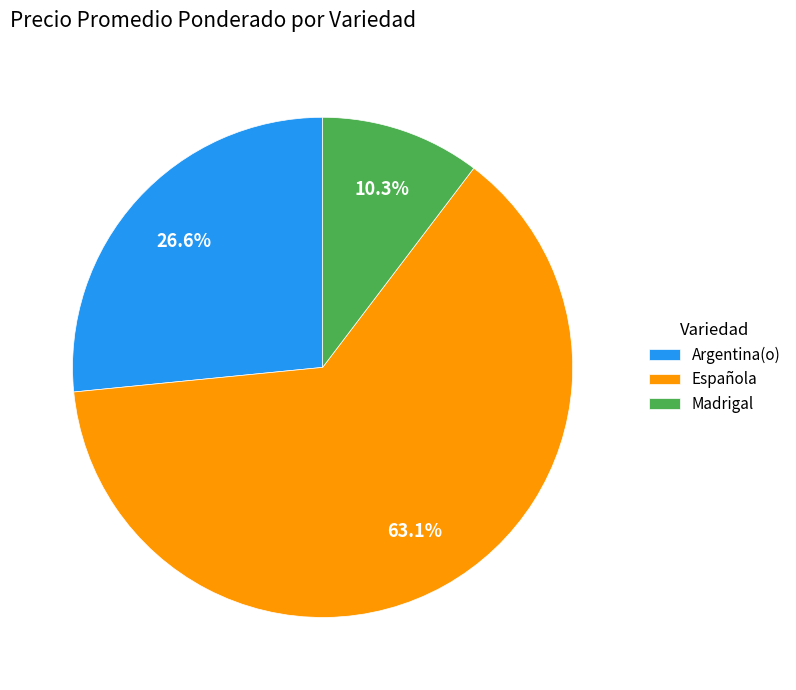

What percentage is NOT represented by Madrigal?

89.7%